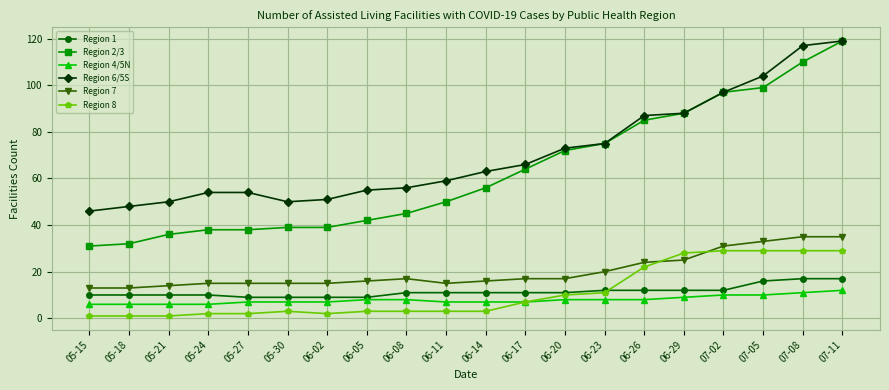

What is the average value of the Region 8 series?

11